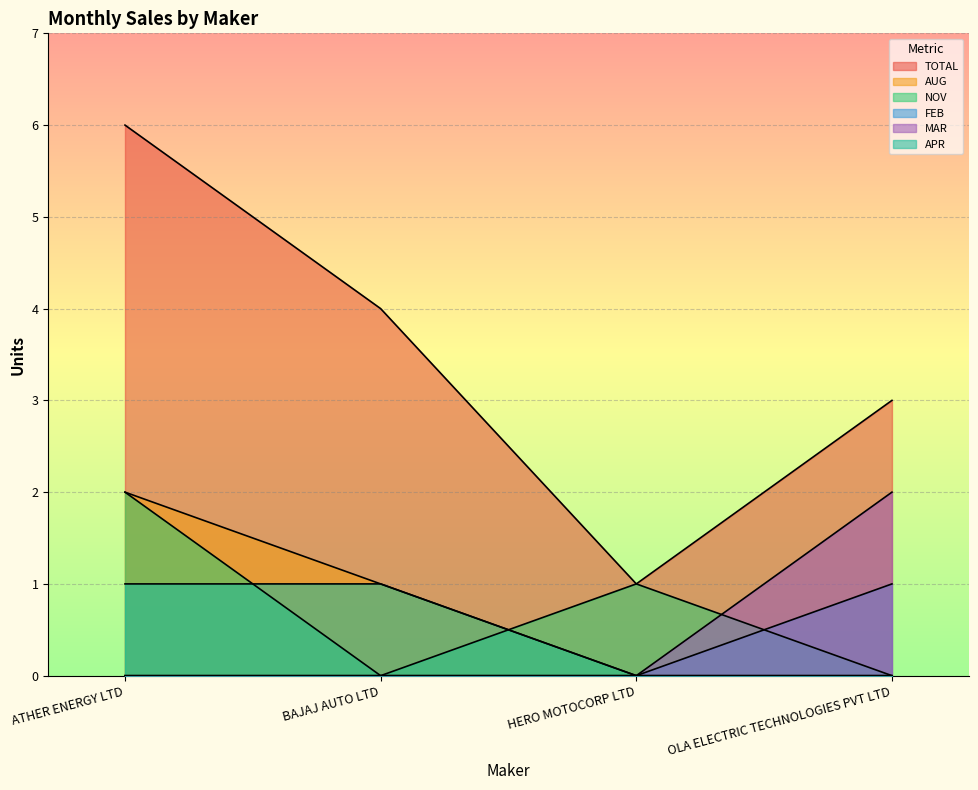

True or false: NOV has a value of 1 at HERO MOTOCORP LTD.

True